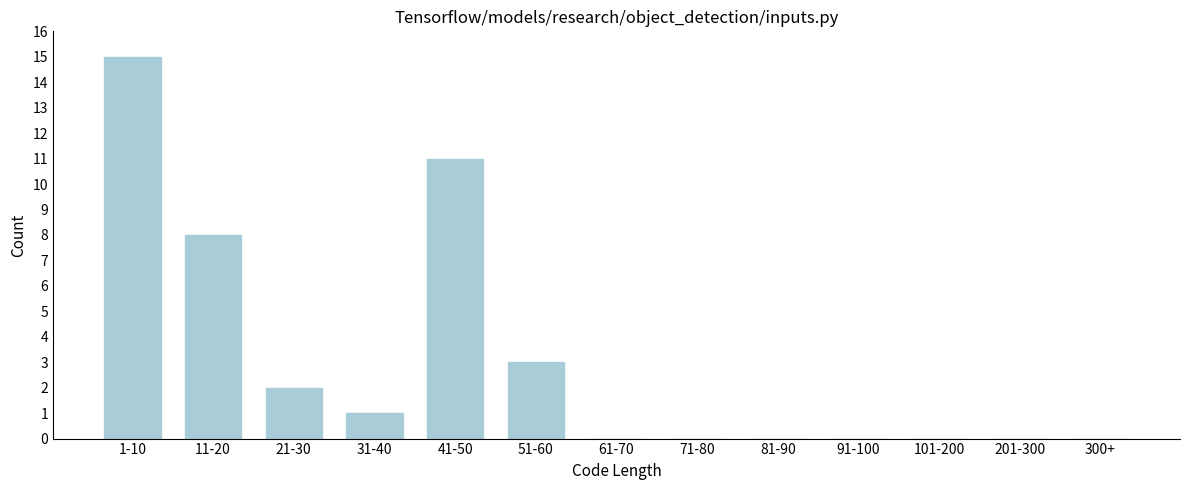

Reading left to right, transcribe all the data shown in this chart.

1-10=15	11-20=8	21-30=2	31-40=1	41-50=11	51-60=3	61-70=0	71-80=0	81-90=0	91-100=0	101-200=0	201-300=0	300+=0